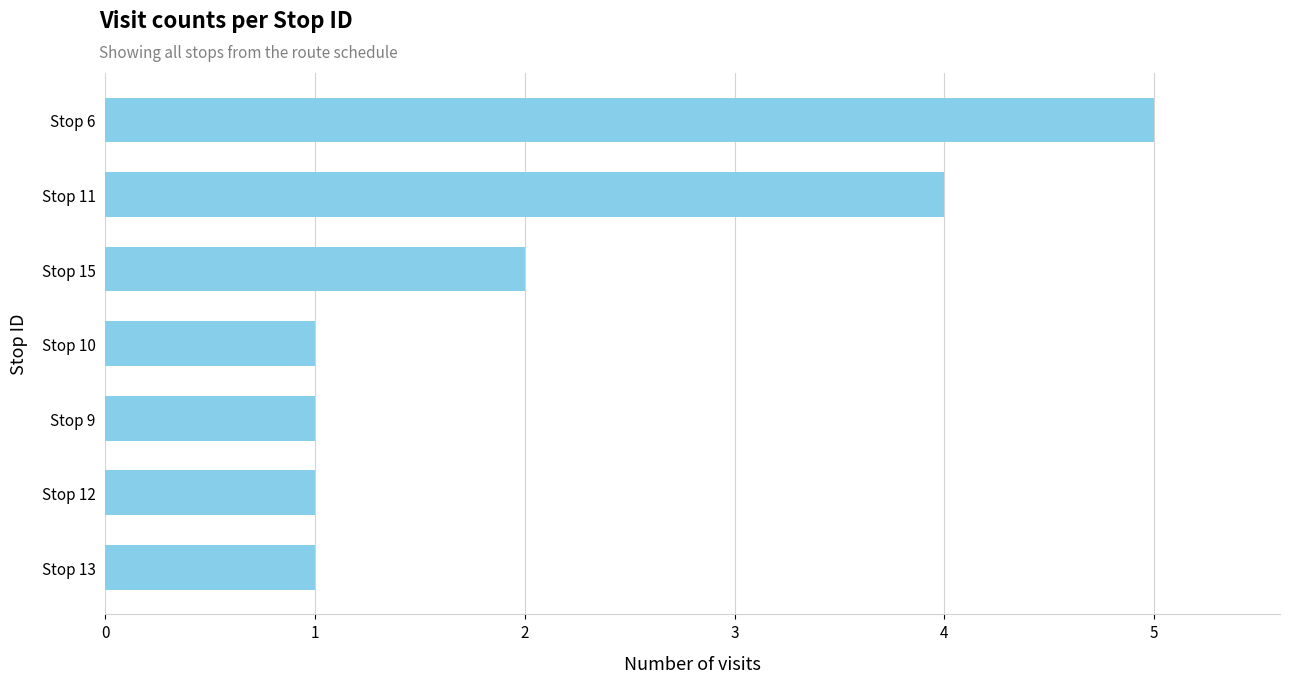

What is the difference between the second highest and second lowest values?

3